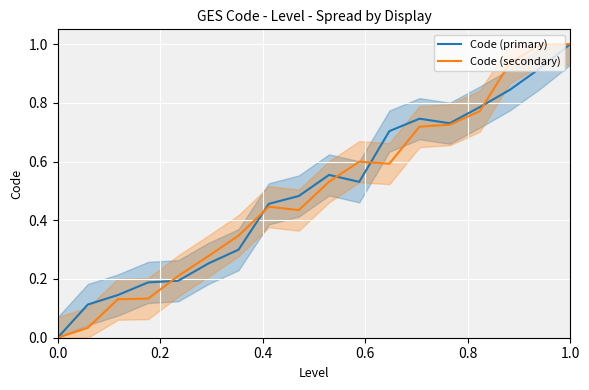

What is the maximum value for Code (secondary)?

1.0